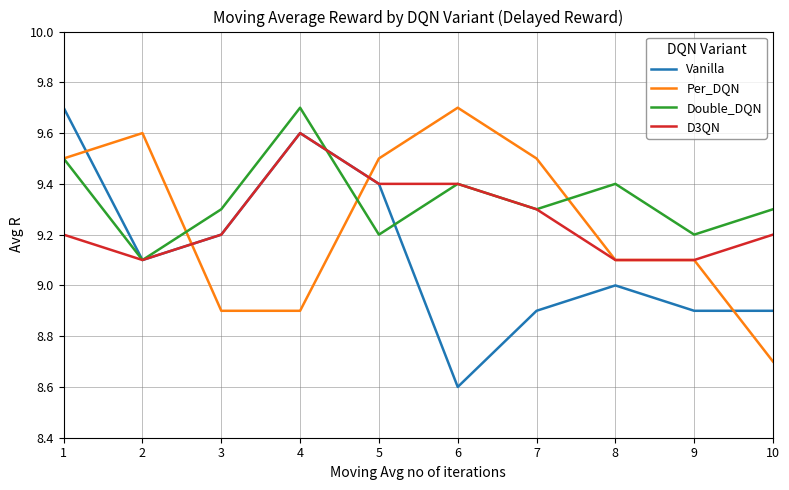

What is the spread (max minus min) of values at 1?

0.5